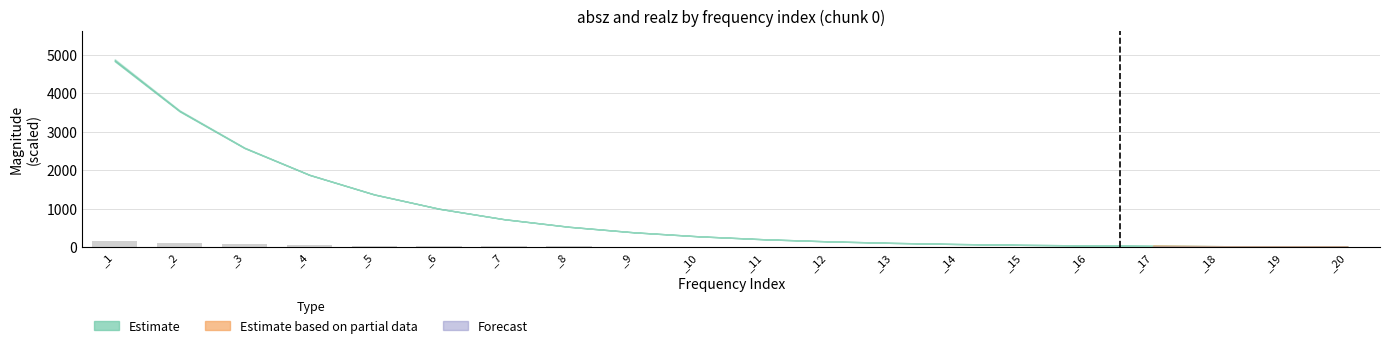

Which category has the highest value across all series?

_1